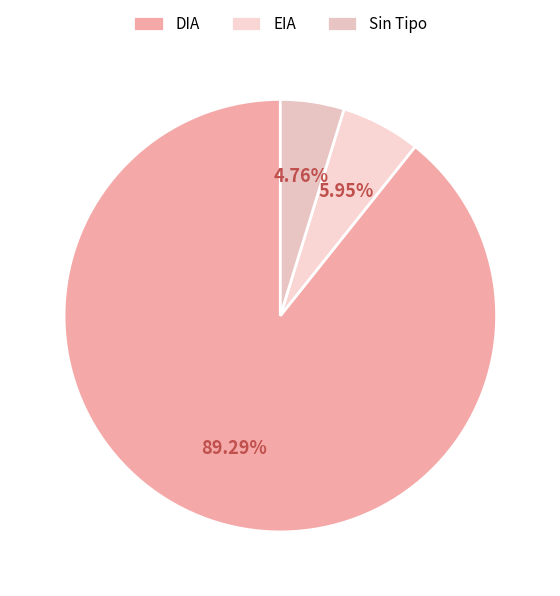

Count the number of slices in the pie.

3